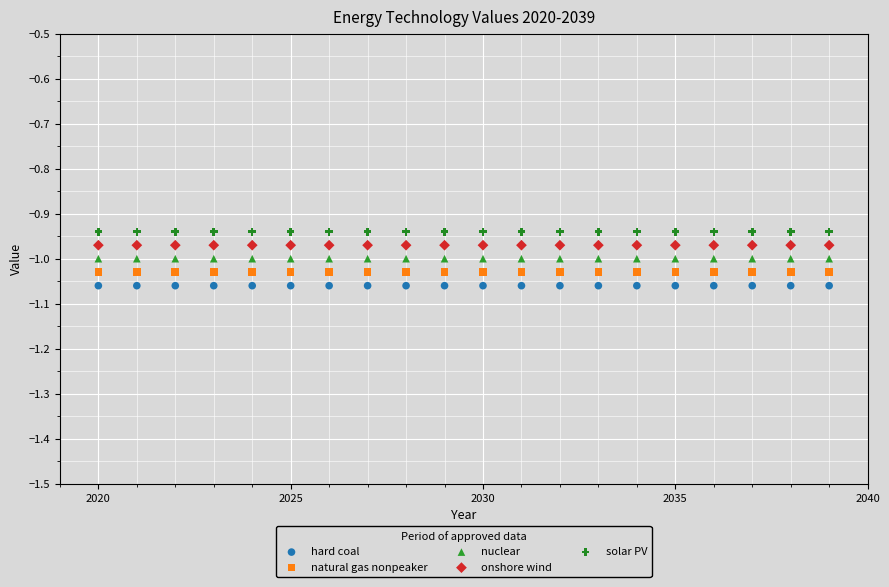

Which series contains the highest Y value?

solar PV